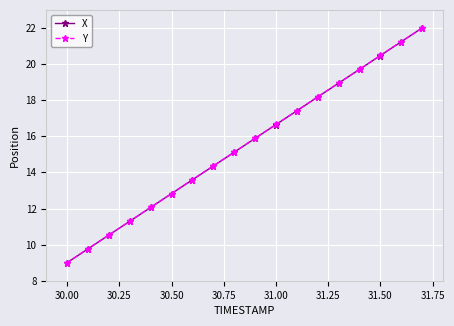

At how many categories does at least one series exceed 20?

3